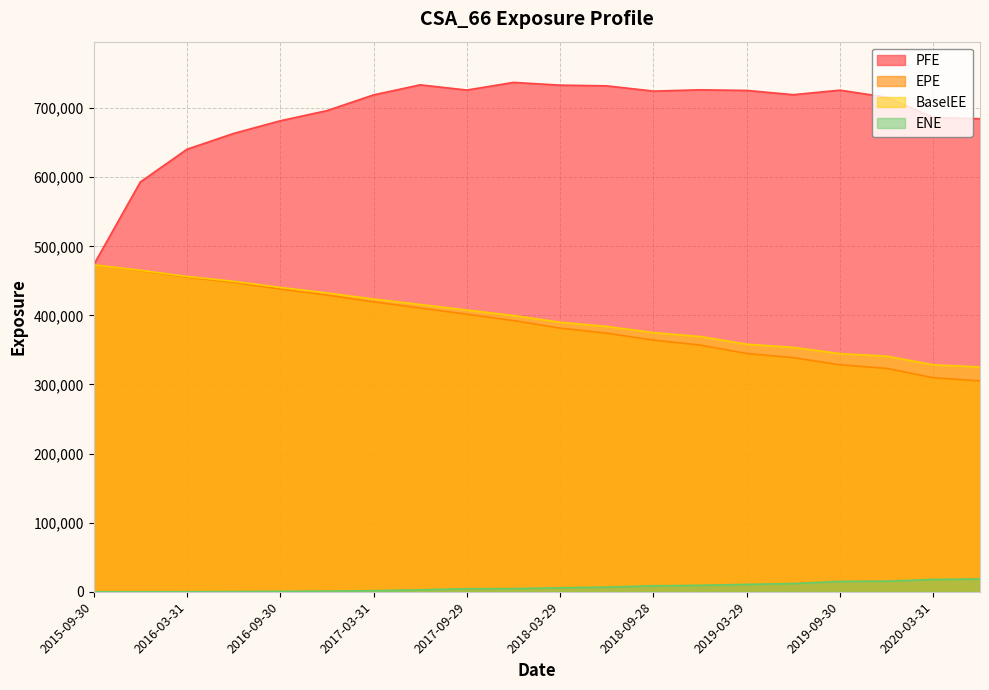

List the series in order of their peak value, lowest first.

ENE, EPE, BaselEE, PFE